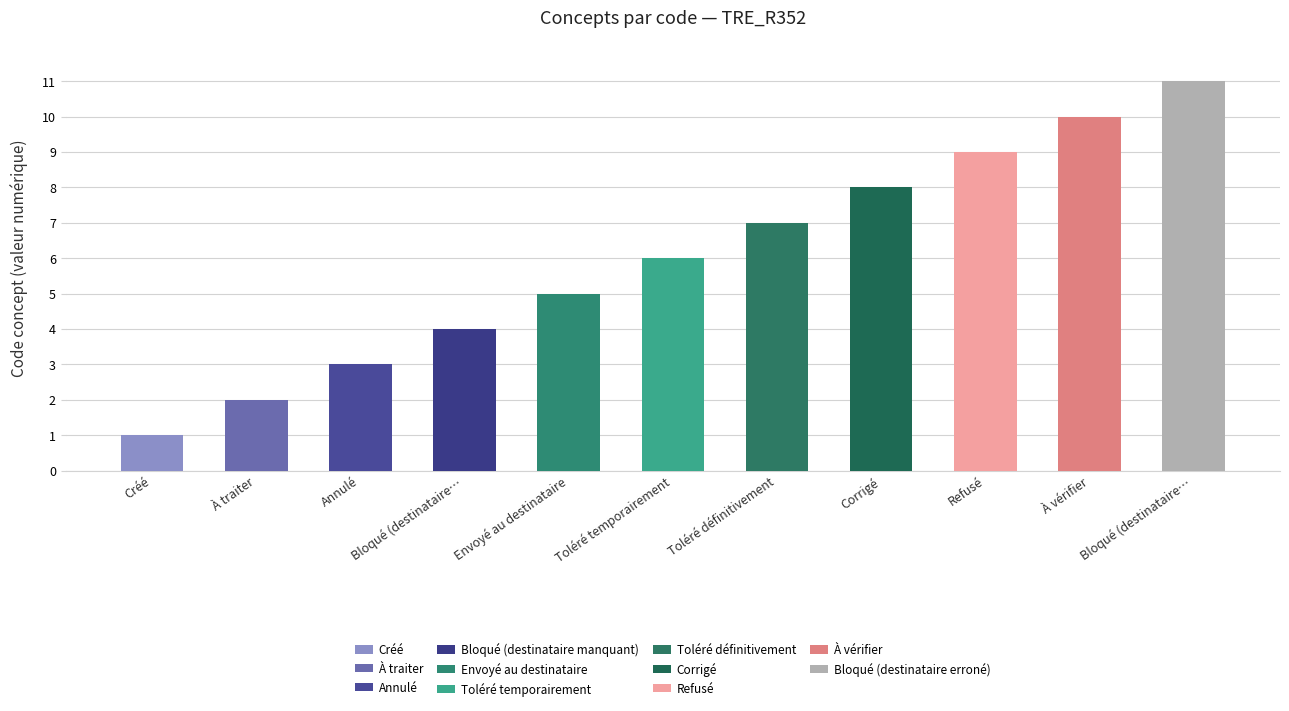

What is the sum of all values?

66